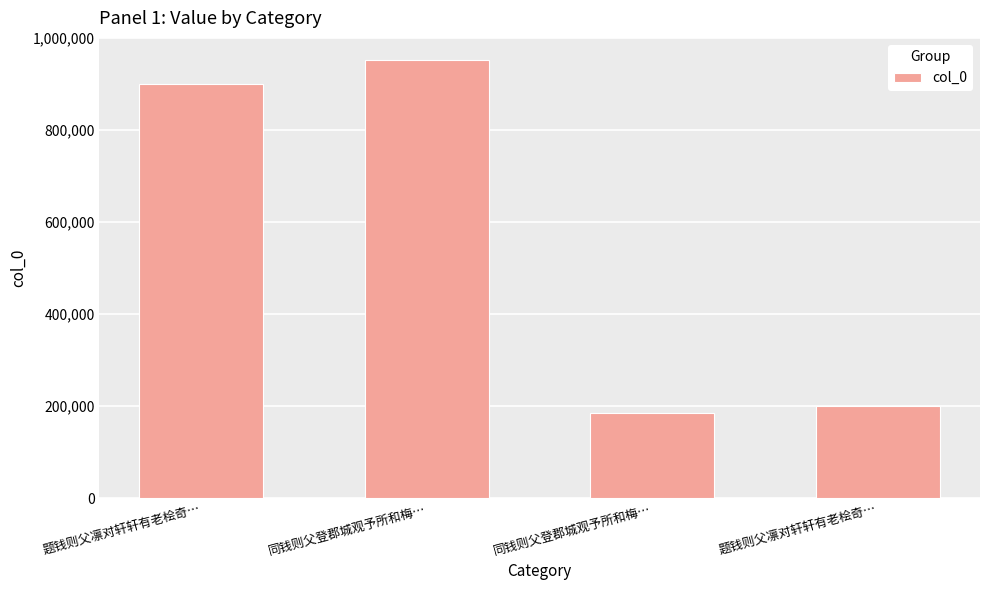

How many bars are there in total?

4